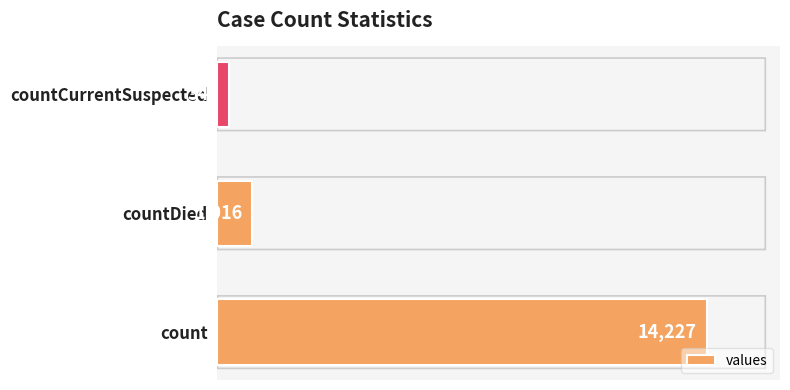

Which has a higher value, countDied or countCurrentSuspected?

countDied